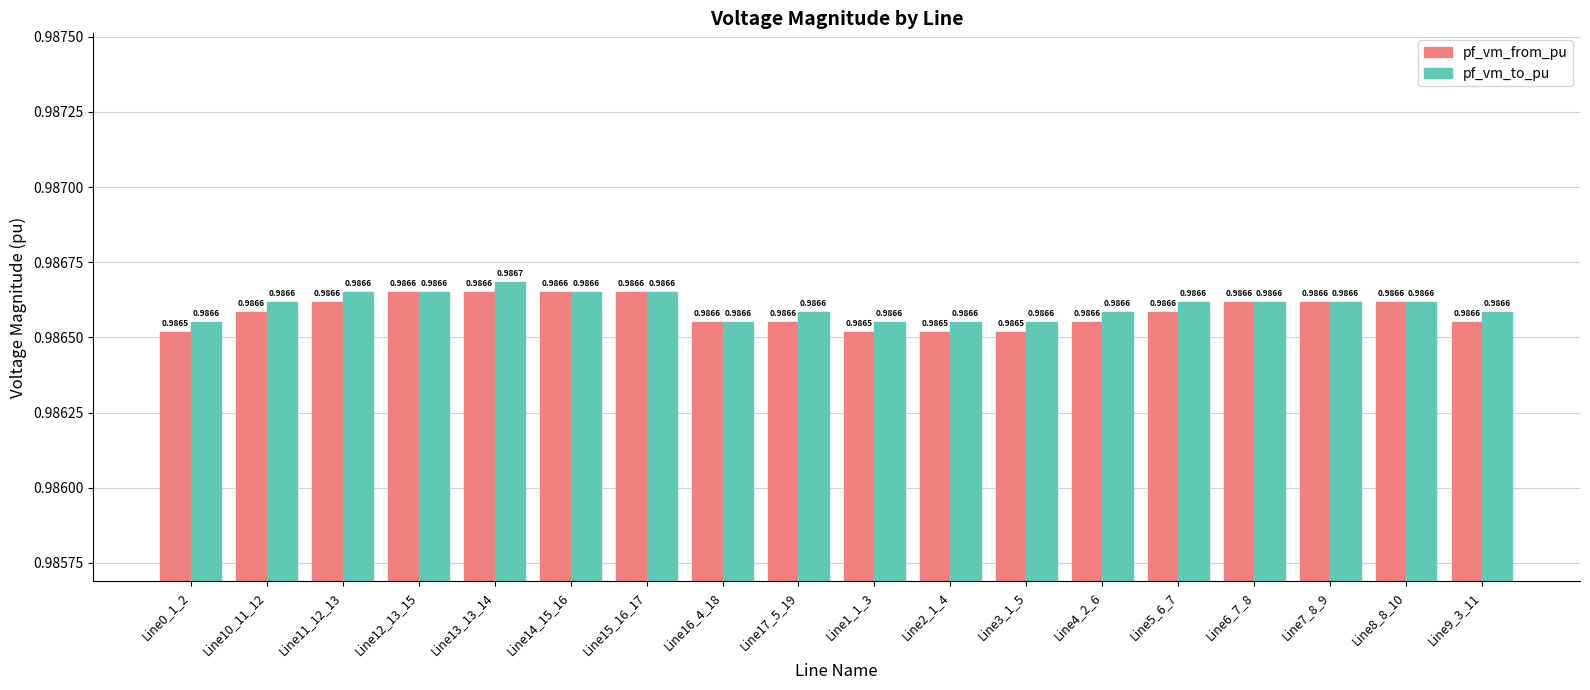

What is the label of the 2nd bar from the left?

Line10_11_12